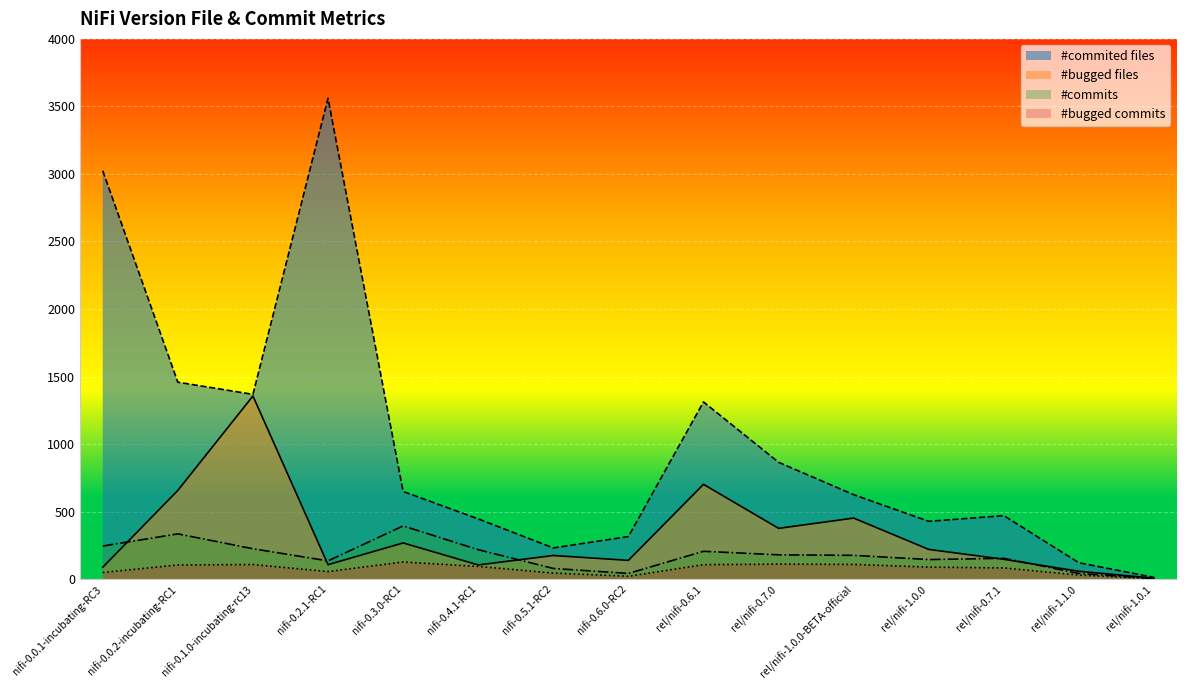

At which label does #bugged files first exceed 175?

nifi-0.0.2-incubating-RC1